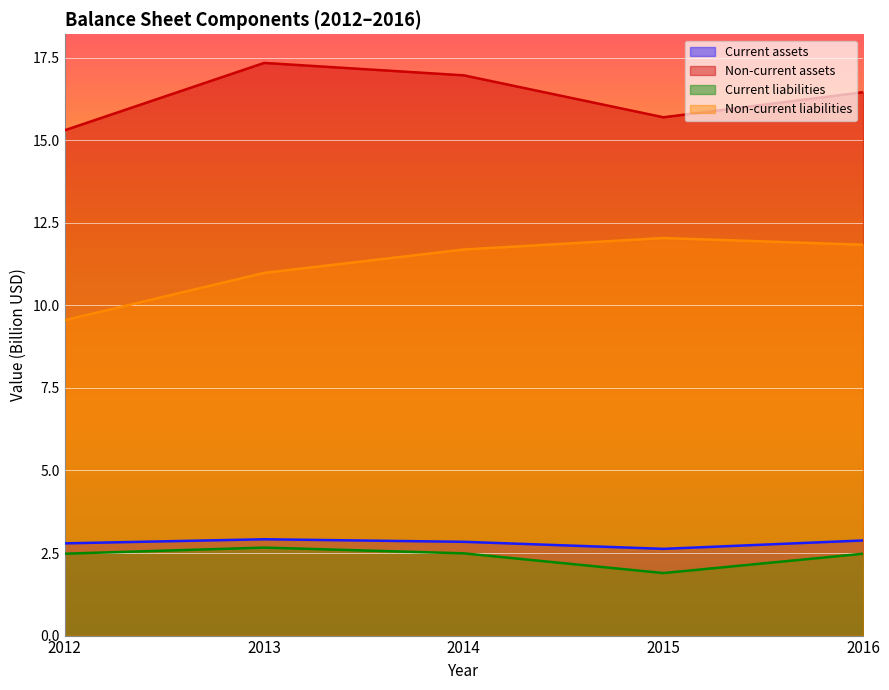

How many lines are shown in the chart?

4